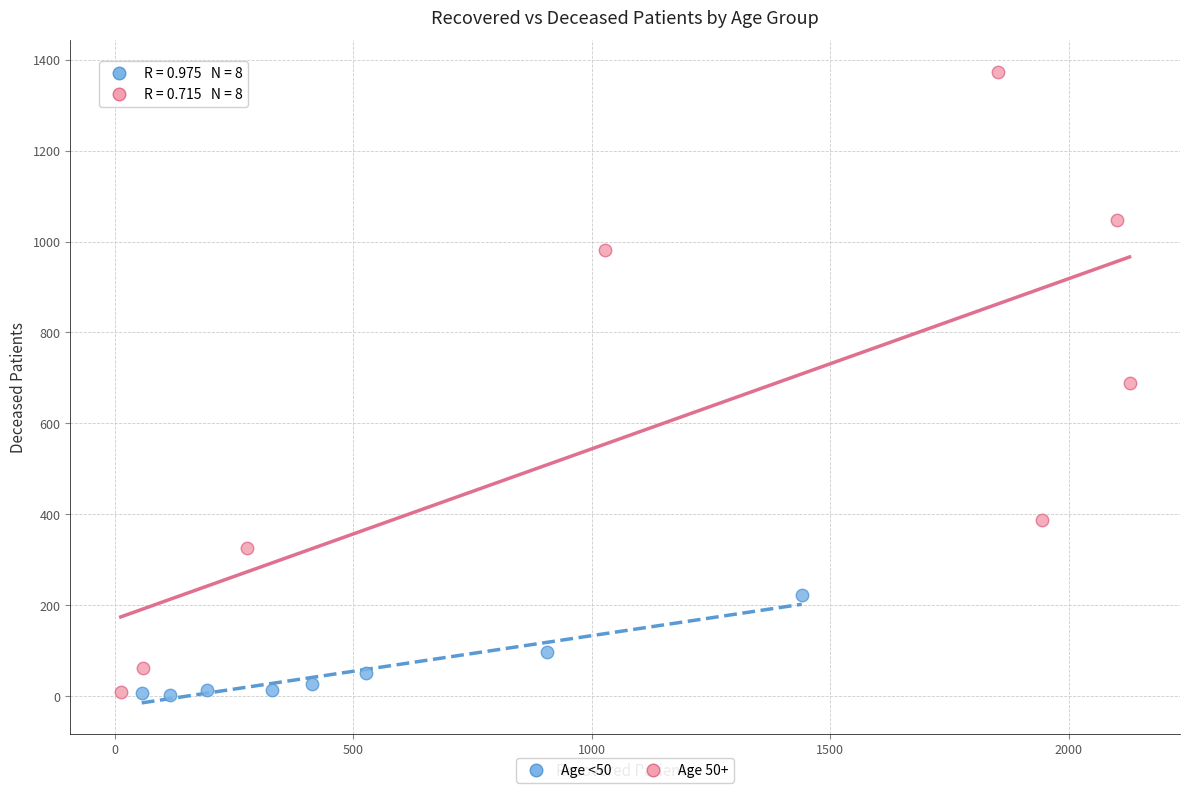

Which series has the widest spread of Y values?

Age 50+